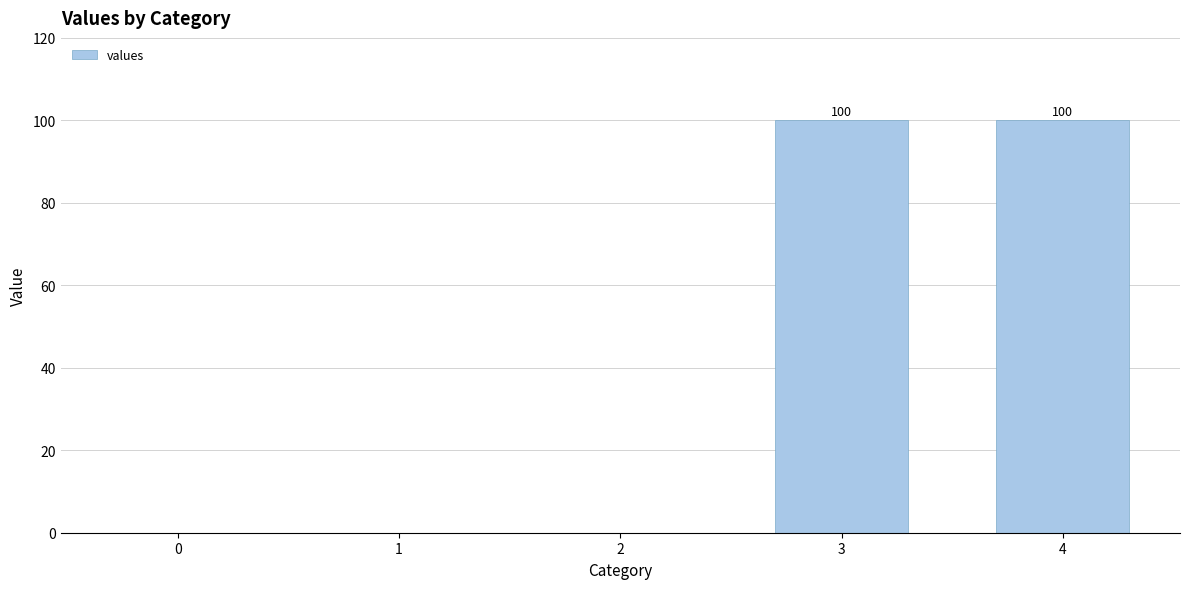

What is the average value?

40